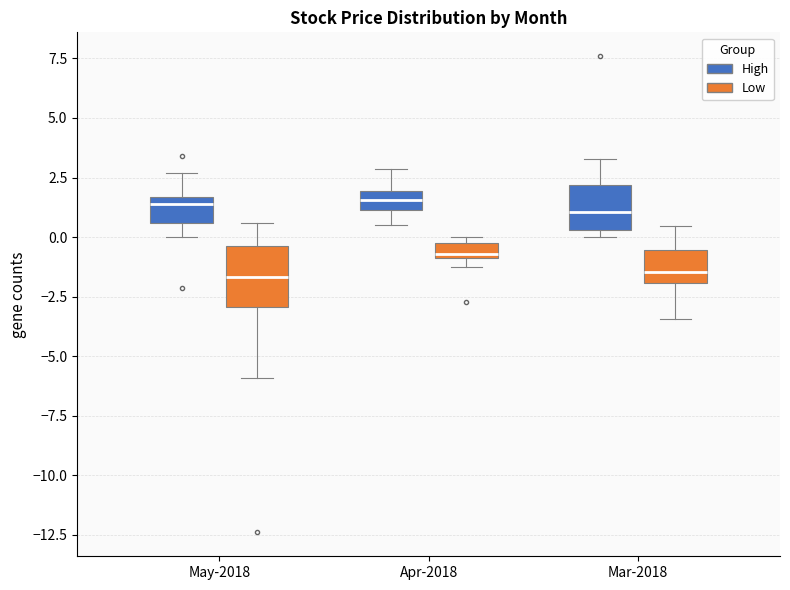

Which box is the tallest, from its lower edge to its upper edge?

May-2018 (Low)